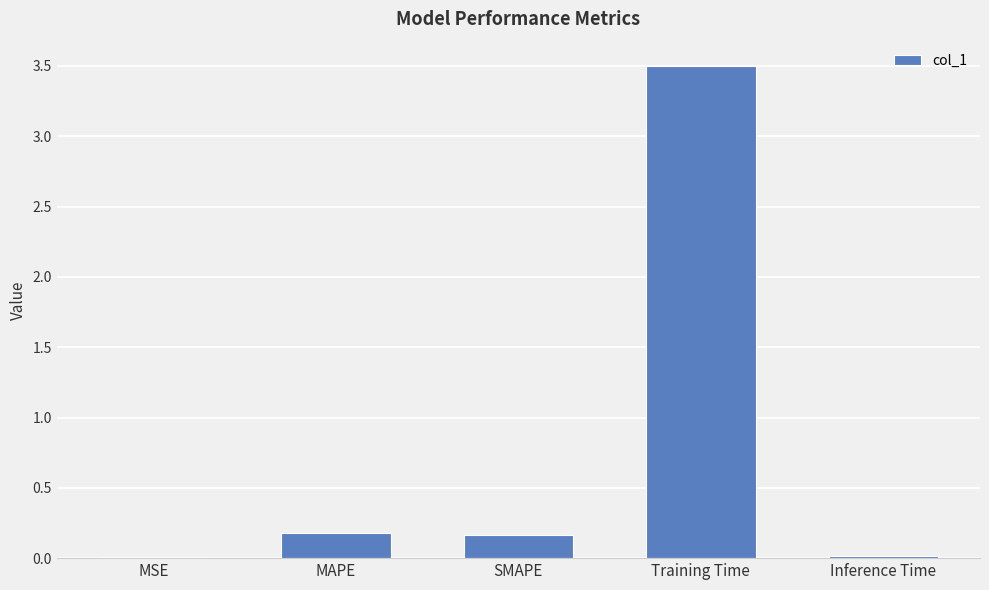

Which label corresponds to the largest value in the chart?

Training Time